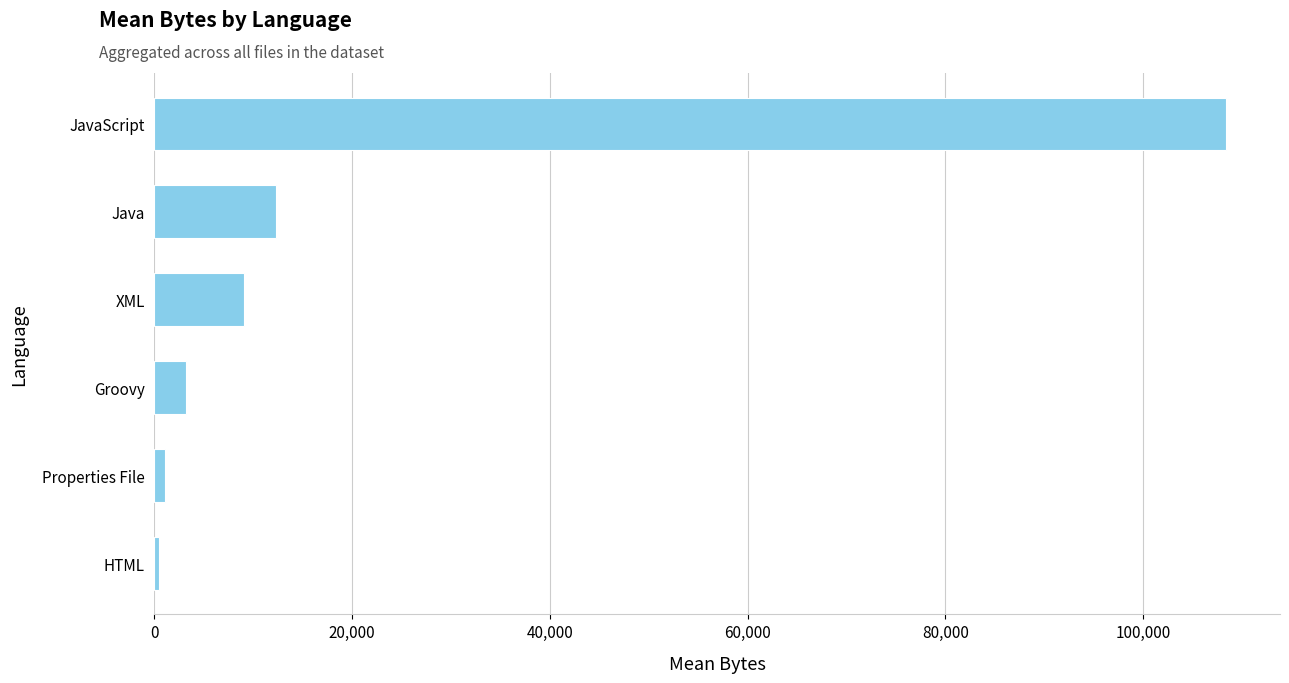

Between HTML and Java, which is larger?

Java